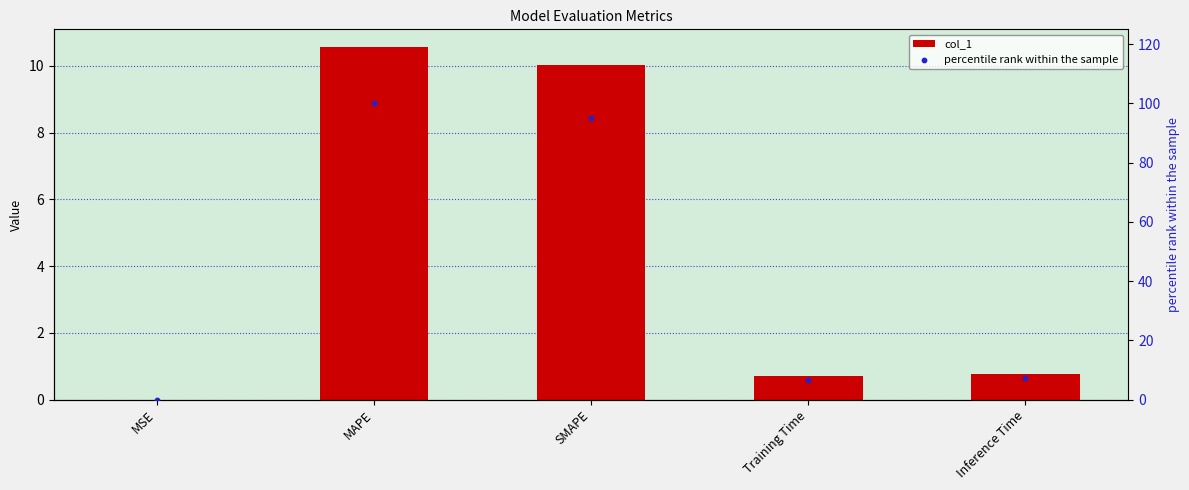

What are all the series names shown in the legend?

col_1, percentile rank within the sample